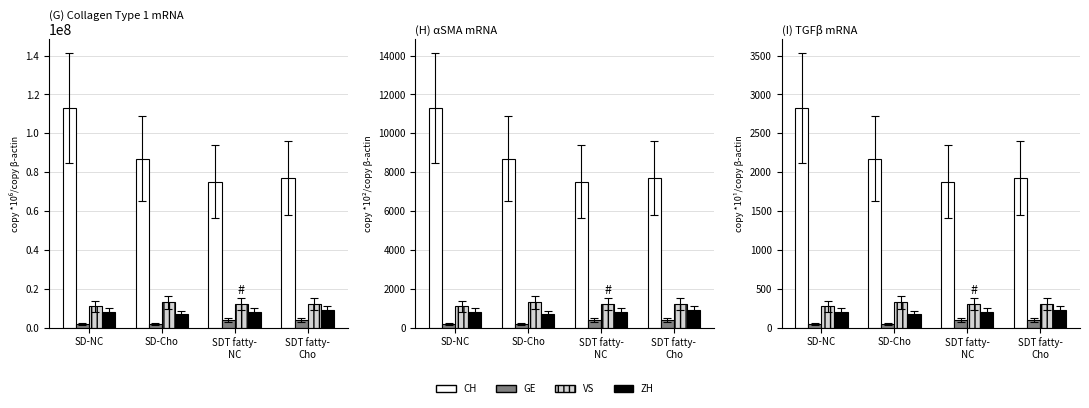

The ZH series shows 47 at SDT fatty-
Cho. True or false?

False